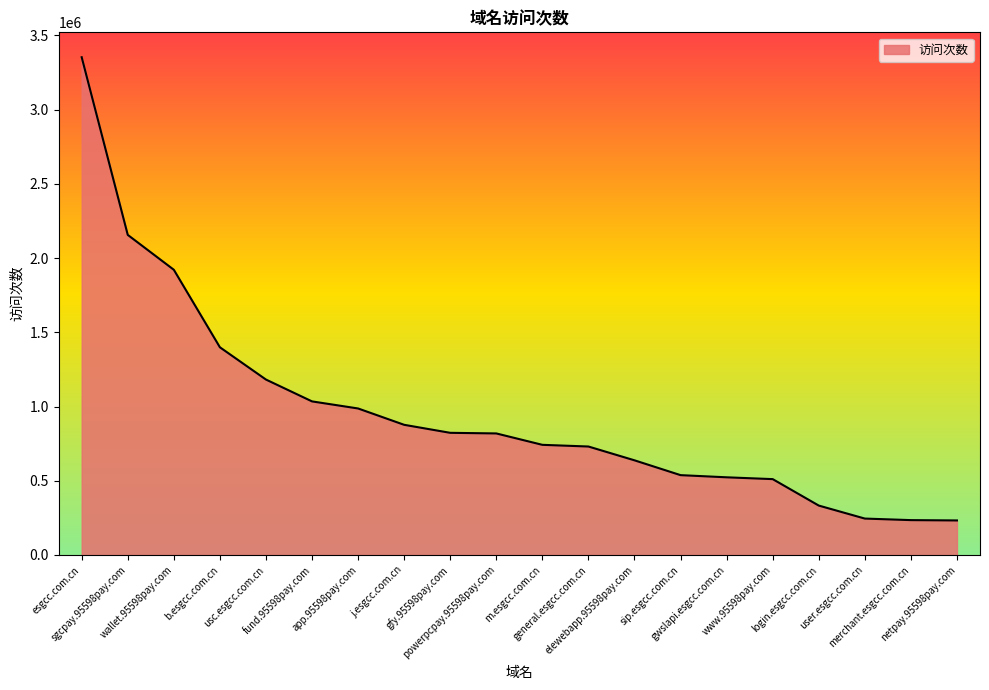

Where is the data nearest to the value 1792541?

wallet.95598pay.com